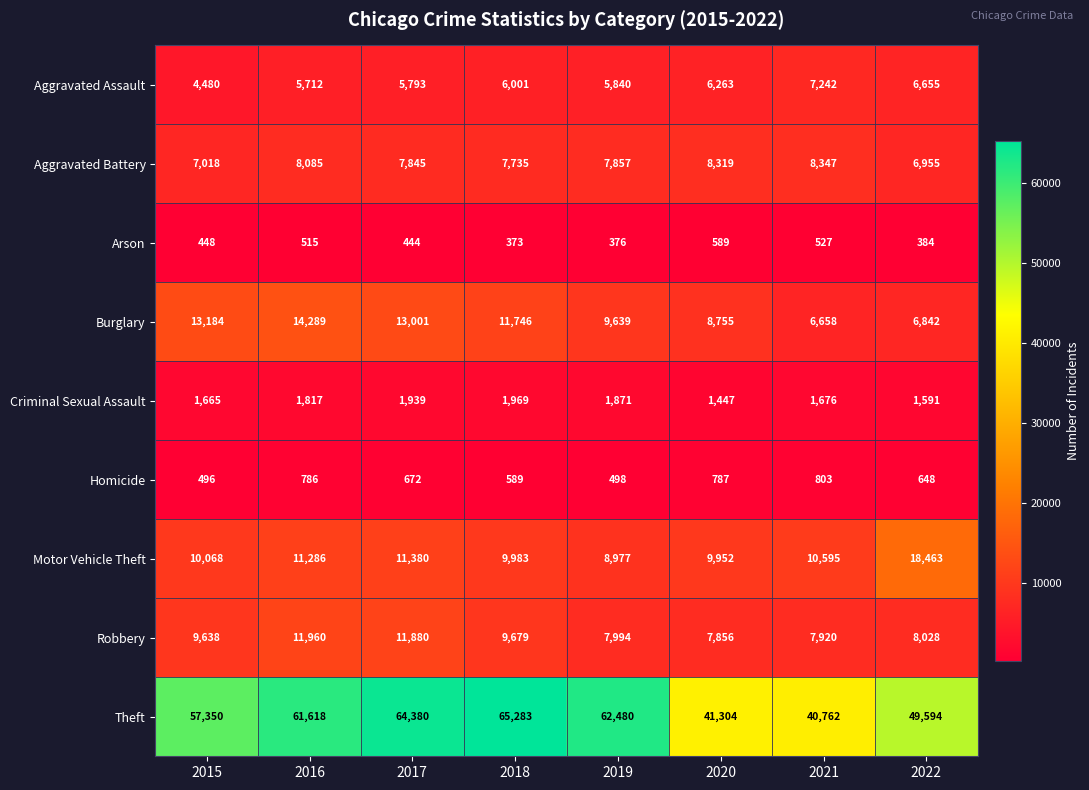

How many categories are shown in the chart?

8